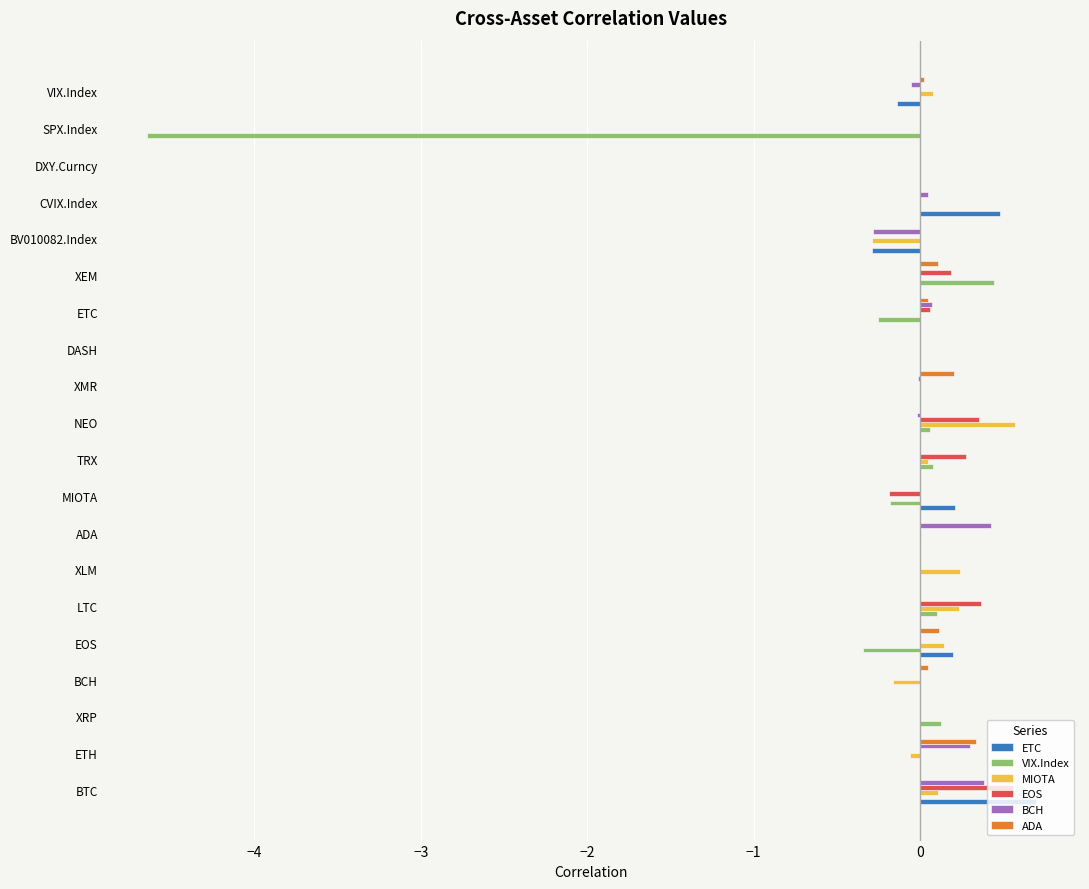

Which category has the highest value across all series?

BTC